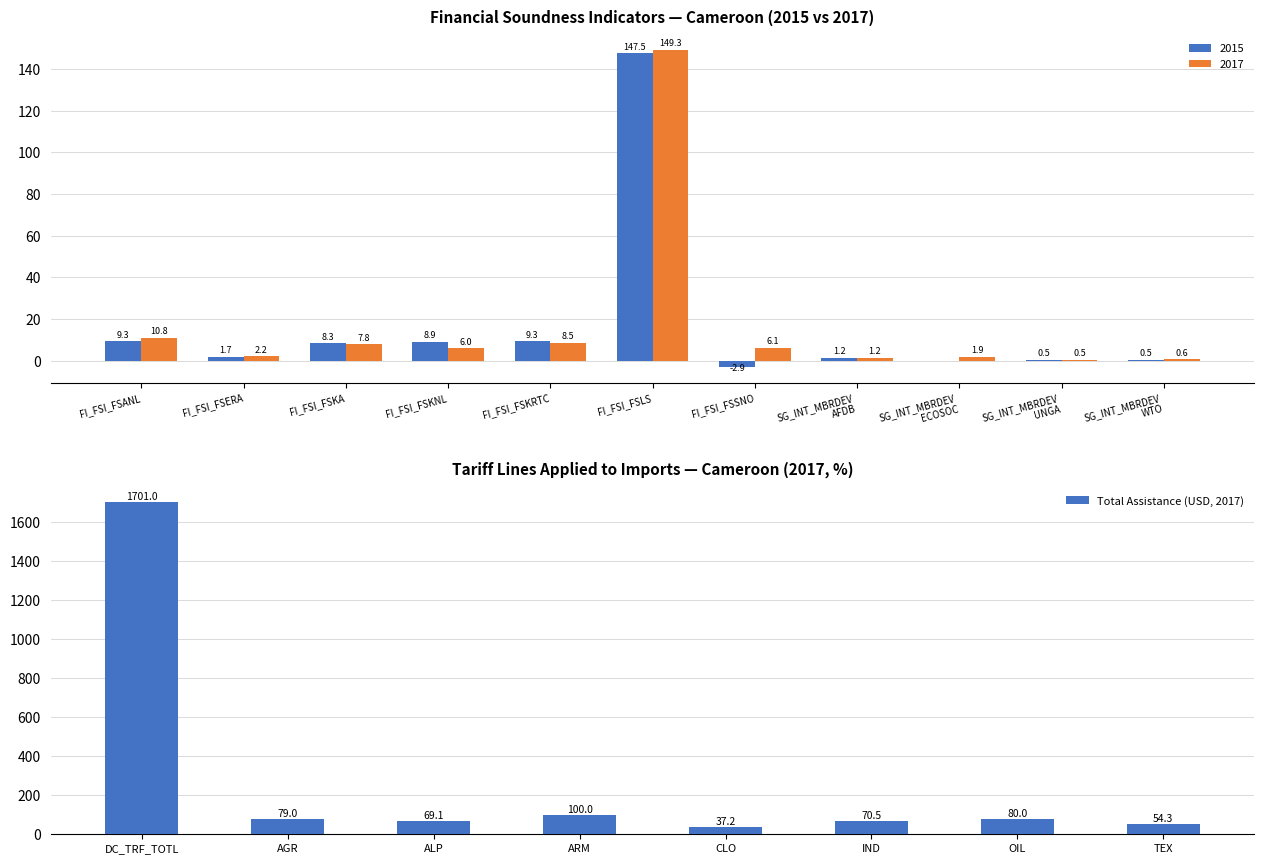

What is the sum of all Total Assistance (USD, 2017) values?

2191.1